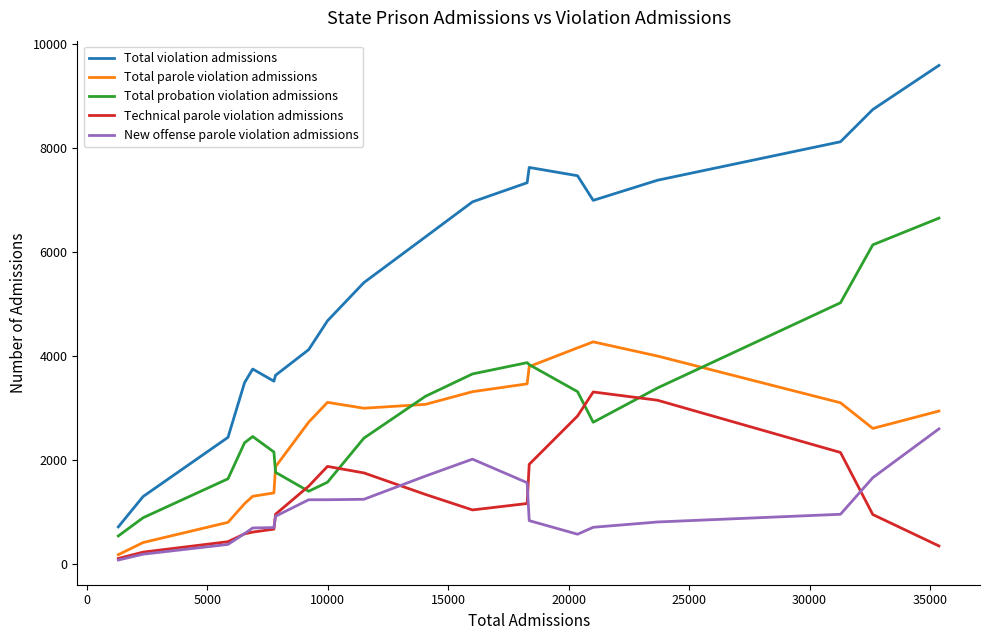

True or false: Total violation admissions and Total parole violation admissions intersect in this chart.

False